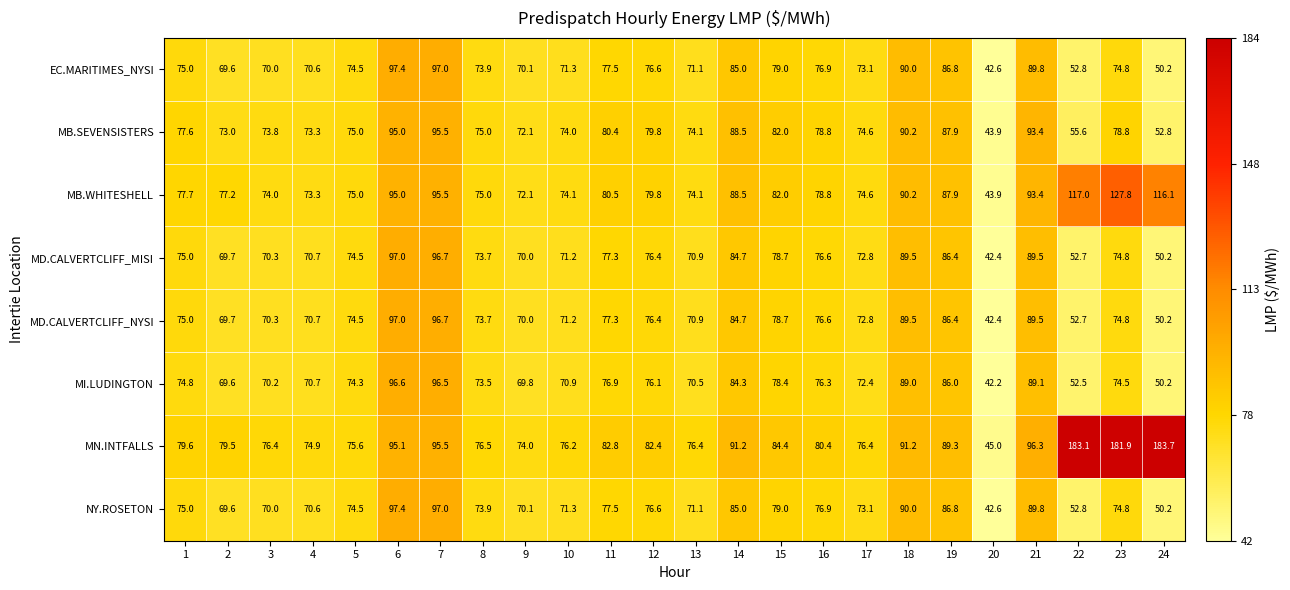

What is the sum of the MB.SEVENSISTERS values at 14 and 2?

161.5